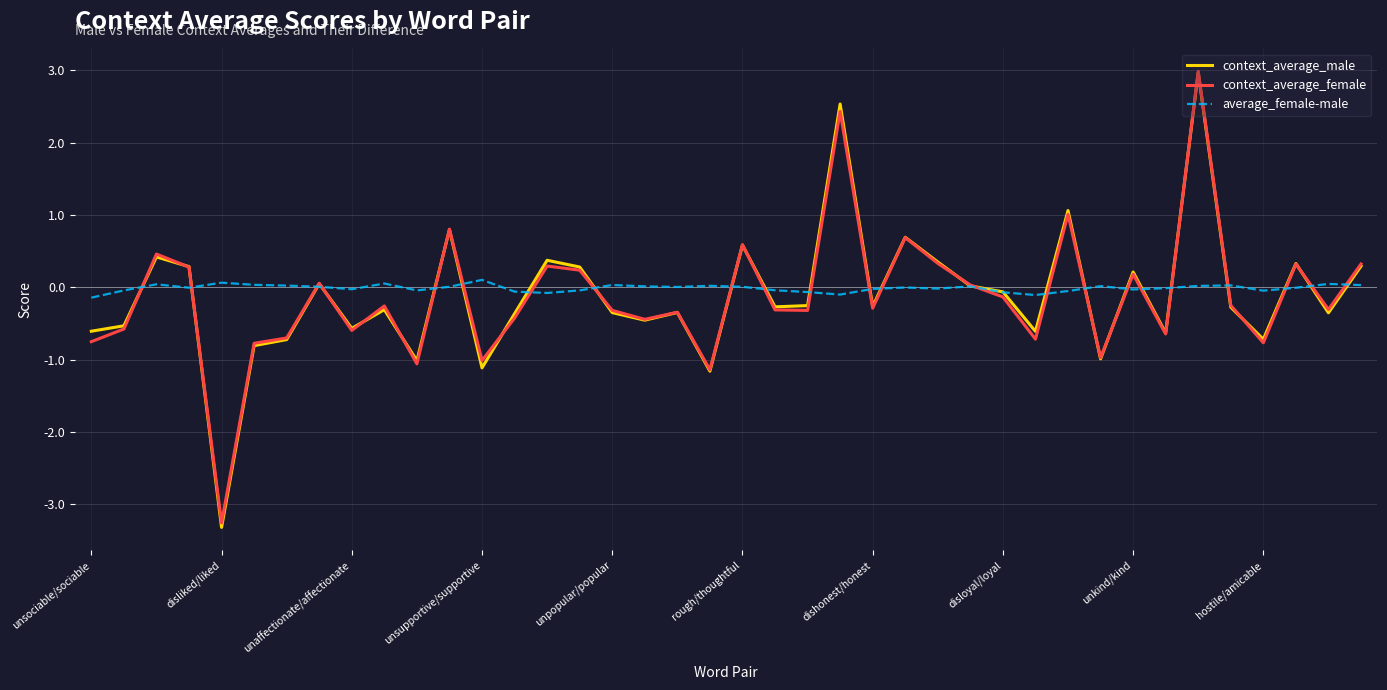

Does the chart display data point markers on the line(s)?

No